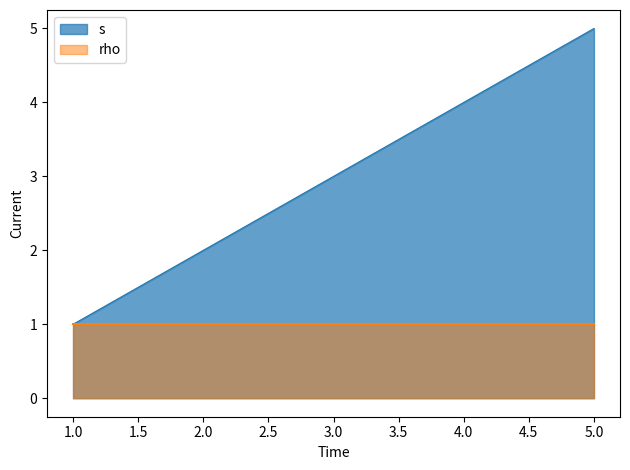

How many values exceed 3?

2